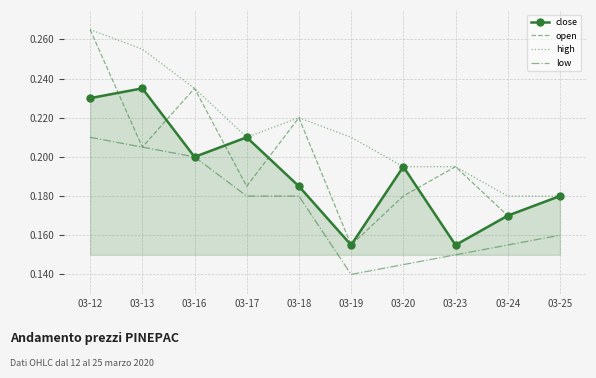

Which category has the lowest value across all series?

03-19